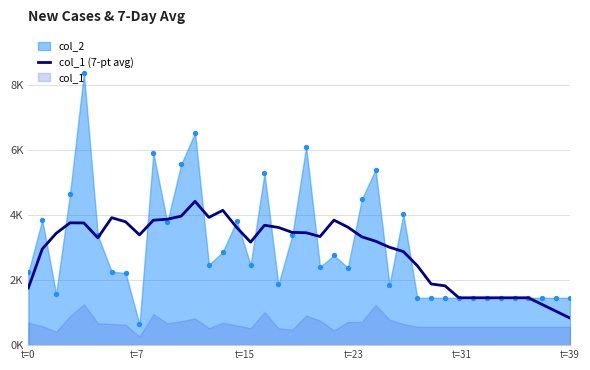

Which has a higher value, 23 or t=39?

23